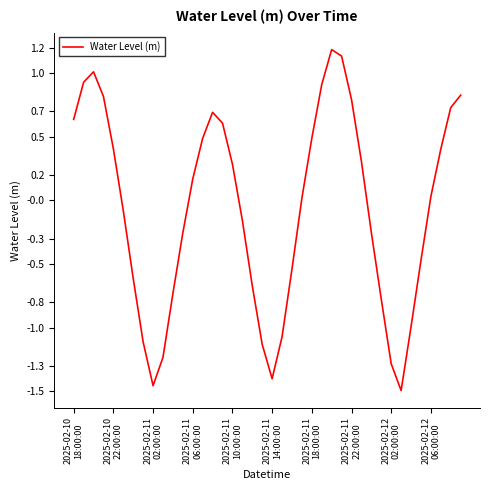

What is the maximum value shown in the chart?

1.2